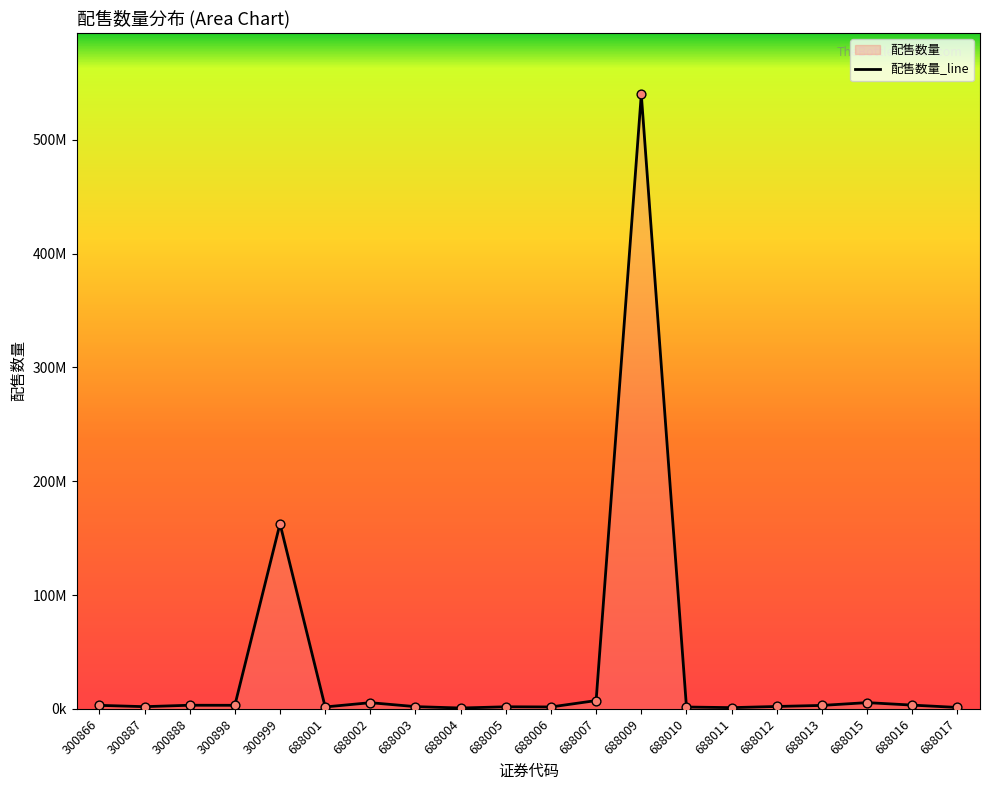

What is the change in value from 300887 to 688005?

-95659